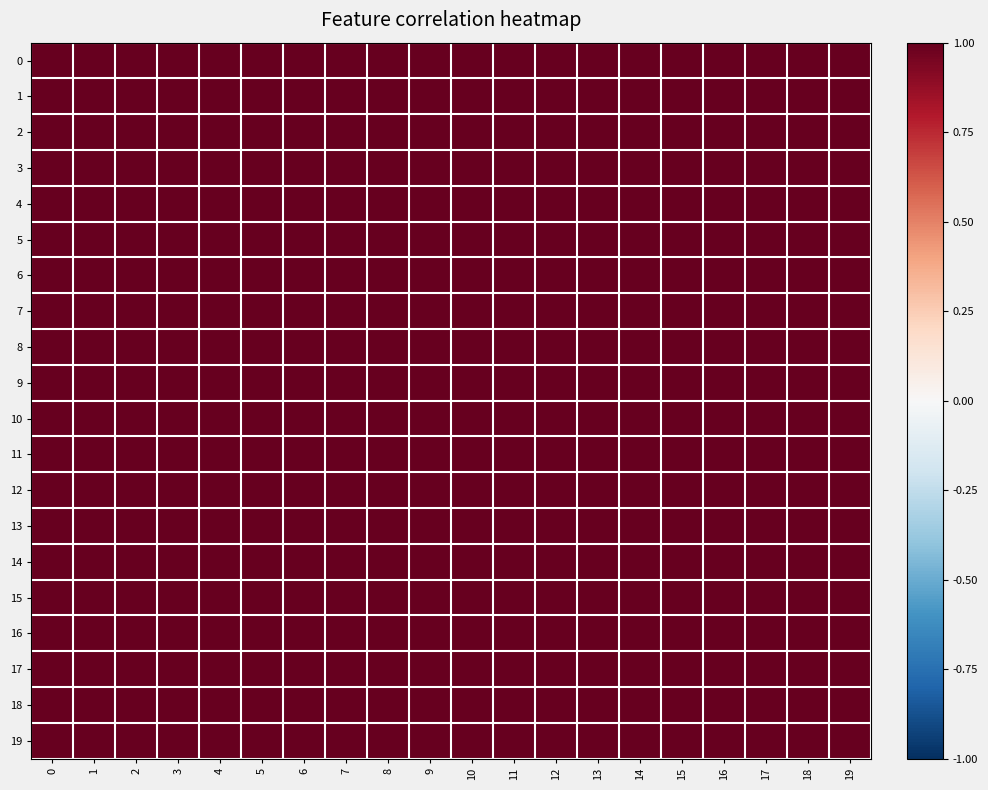

At 18, list the series in order from smallest to largest.

8, 9, 10, 7, 6, 2, 0, 16, 18, 19, 1, 3, 4, 5, 11, 12, 13, 14, 15, 17